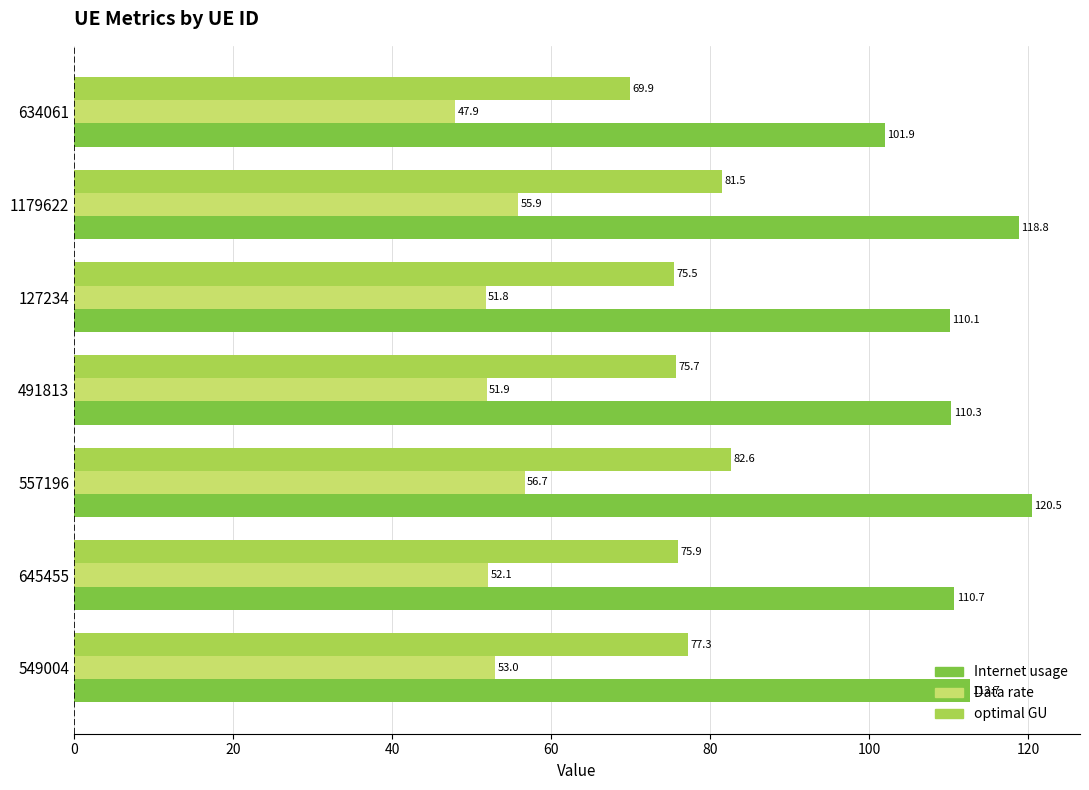

Which series changed the most between 557196 and 491813?

Internet usage